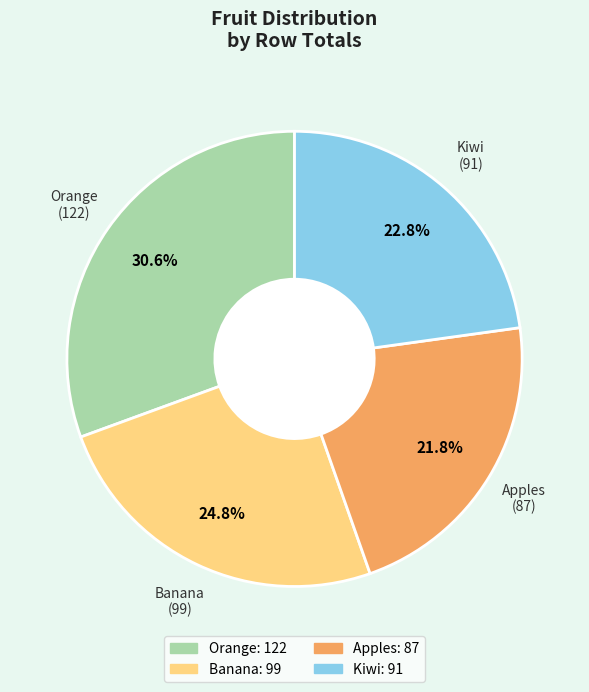

How many segments does this pie chart have?

4